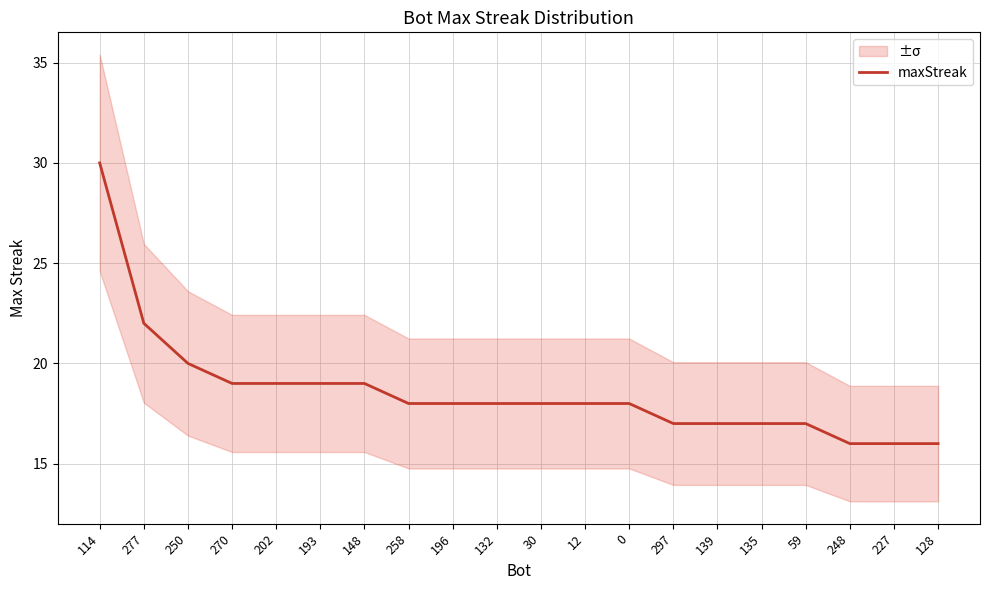

Between 139 and 128, which is larger?

139